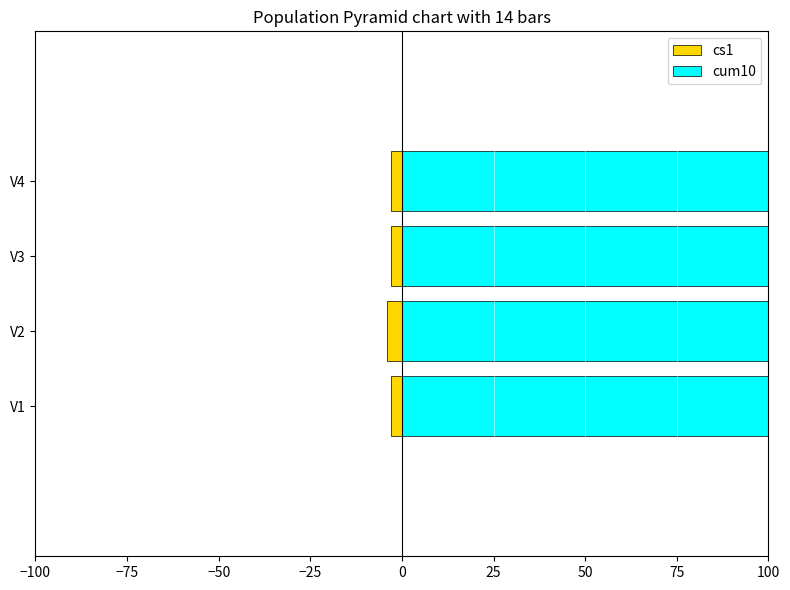

Reading left to right, what are all the values shown in this chart?

cs1: -3.0	-4.0	-3.0	-3.0
cum10: 382.1	400.0	360.5	355.2